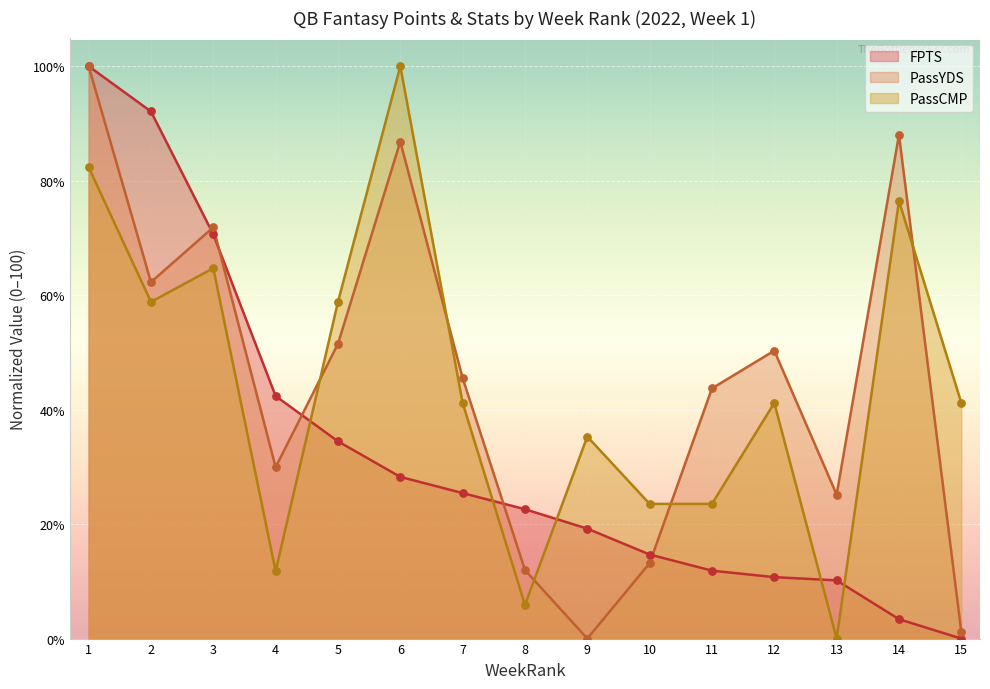

Which series contains the lowest Y value?

FPTS